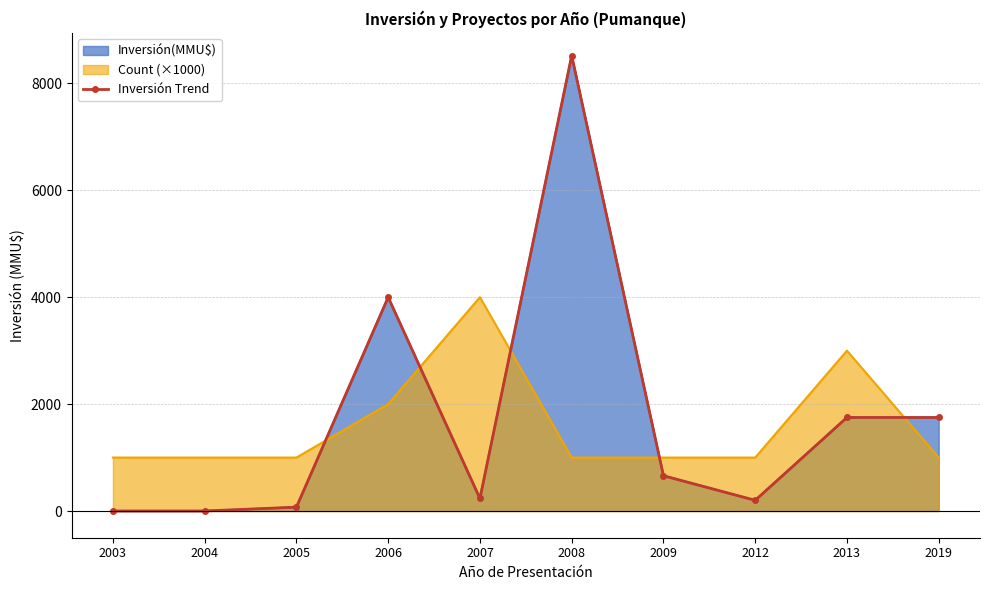

How many data points are less than 660?

5